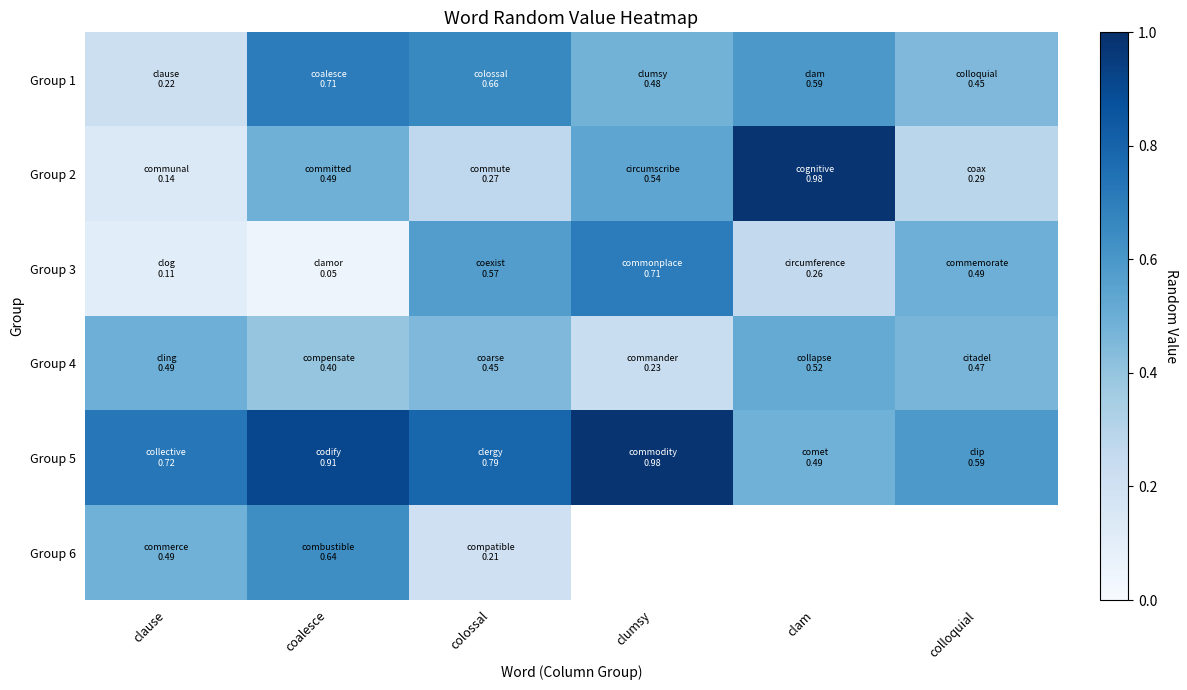

Is it true that Group 2 equals 0.9 at clumsy?

False